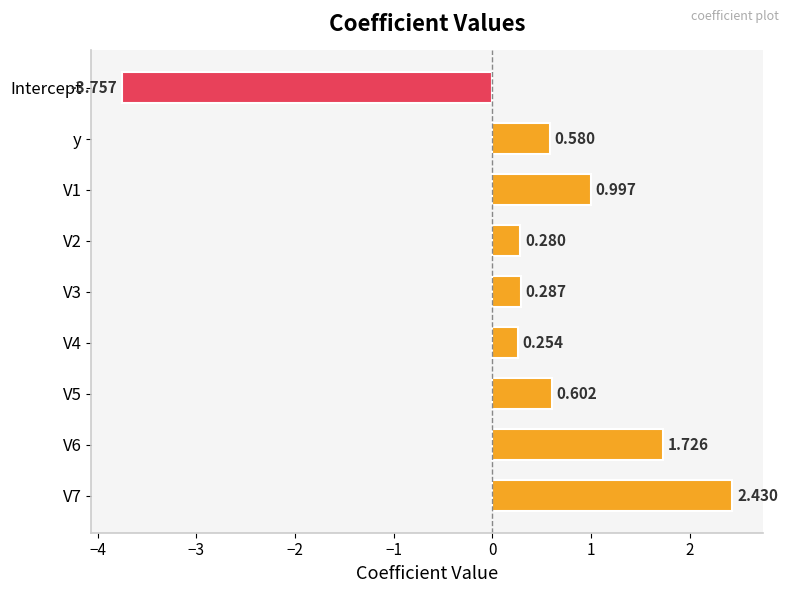

Between V4 and y, which is larger?

y